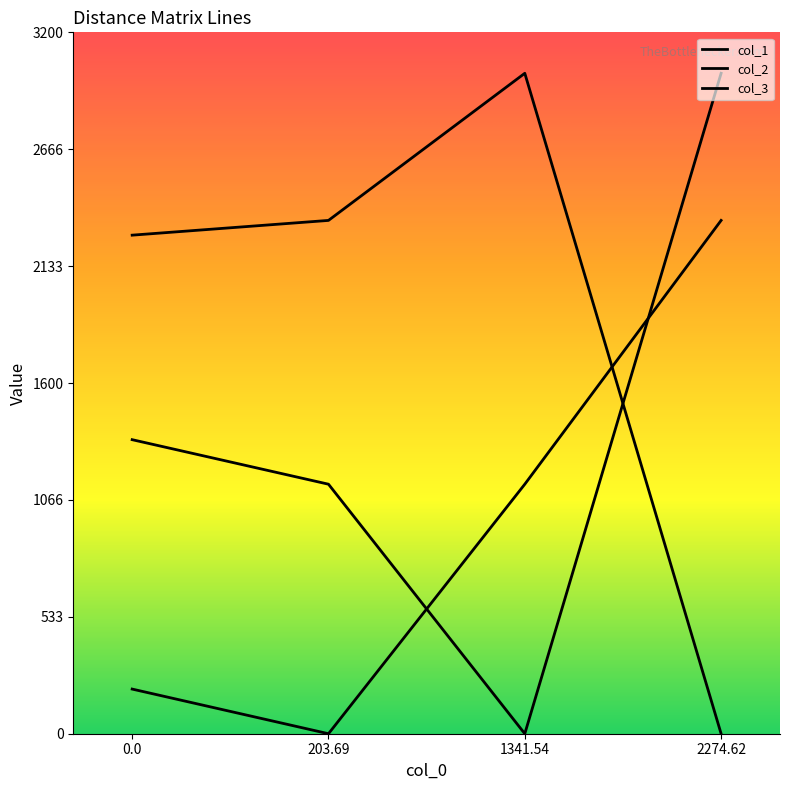

Which series has the largest total across all categories?

col_3